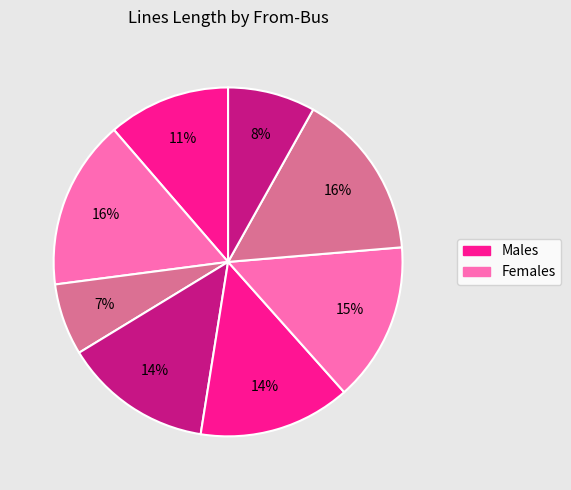

Count the number of slices in the pie.

8